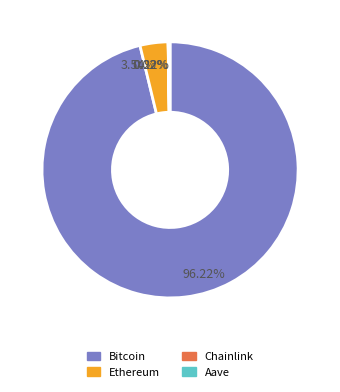

Which slice is the largest?

Bitcoin